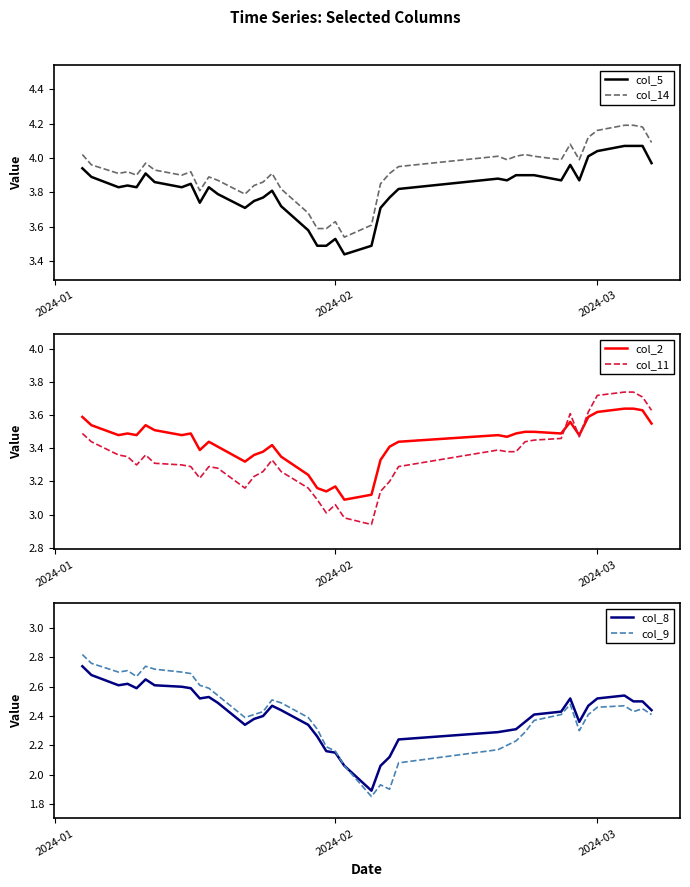

True or false: col_5 has more than 1 interior local peaks.

True